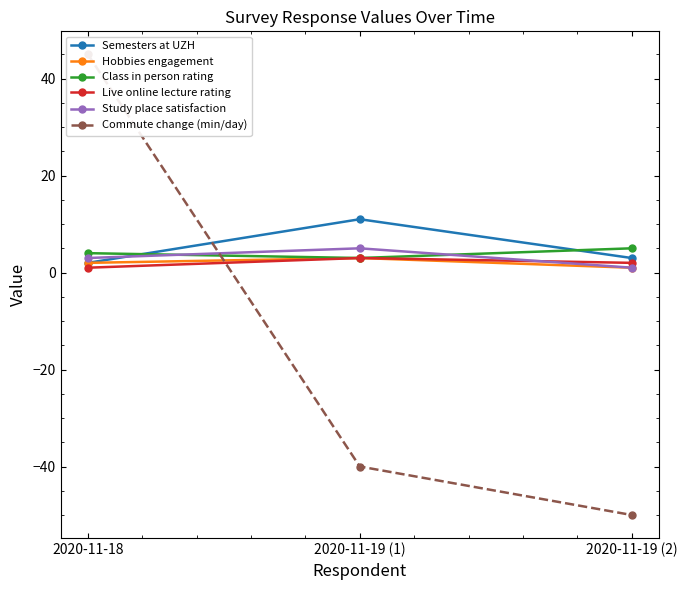

Reading right to left, extract all data points from this chart.

Semesters at UZH: 2020-11-19 (2)=3	2020-11-19 (1)=11	2020-11-18=2
Hobbies engagement: 2020-11-19 (2)=1	2020-11-19 (1)=3	2020-11-18=2
Class in person rating: 2020-11-19 (2)=5	2020-11-19 (1)=3	2020-11-18=4
Live online lecture rating: 2020-11-19 (2)=2	2020-11-19 (1)=3	2020-11-18=1
Study place satisfaction: 2020-11-19 (2)=1	2020-11-19 (1)=5	2020-11-18=3
Commute change (min/day): 2020-11-19 (2)=-50	2020-11-19 (1)=-40	2020-11-18=45